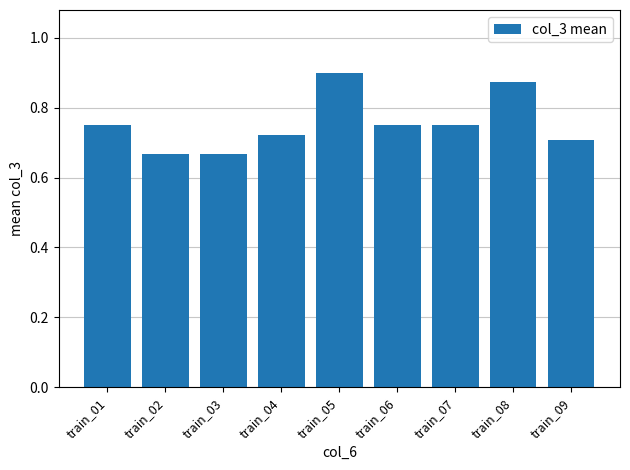

The value at train_04 is 0.7. True or false?

True